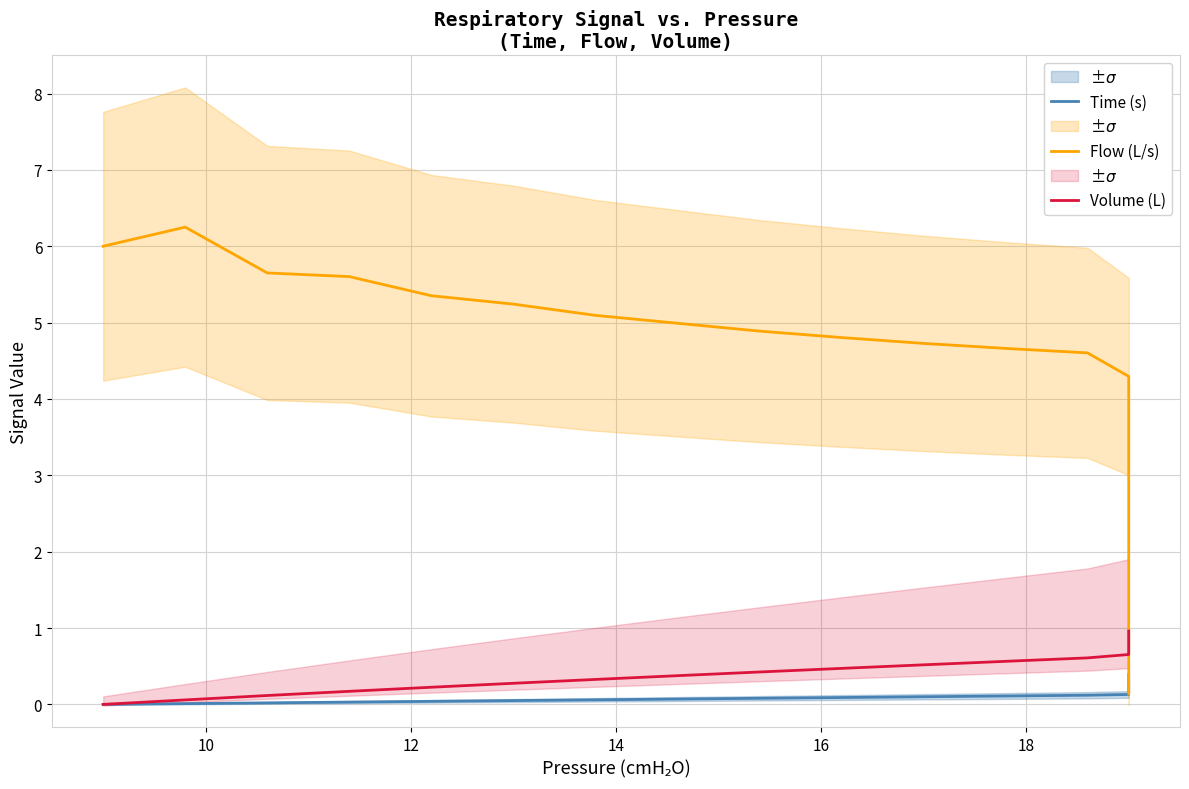

What is the value of the Time (s) point at the 39th from the left?

0.4